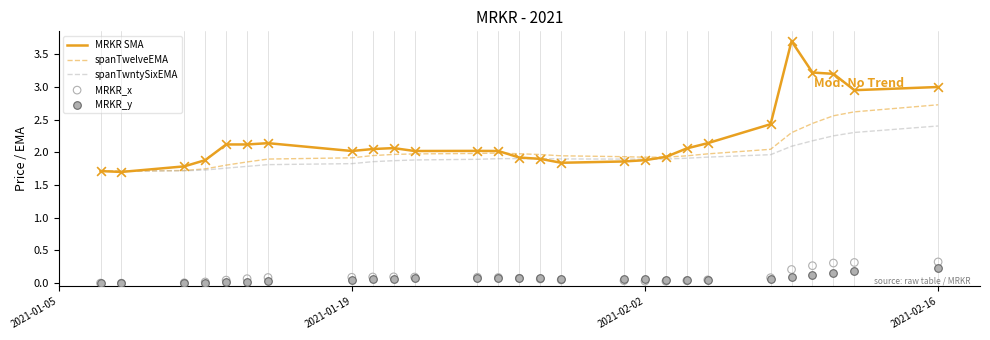

Which series has the widest spread of Y values?

MRKR SMA